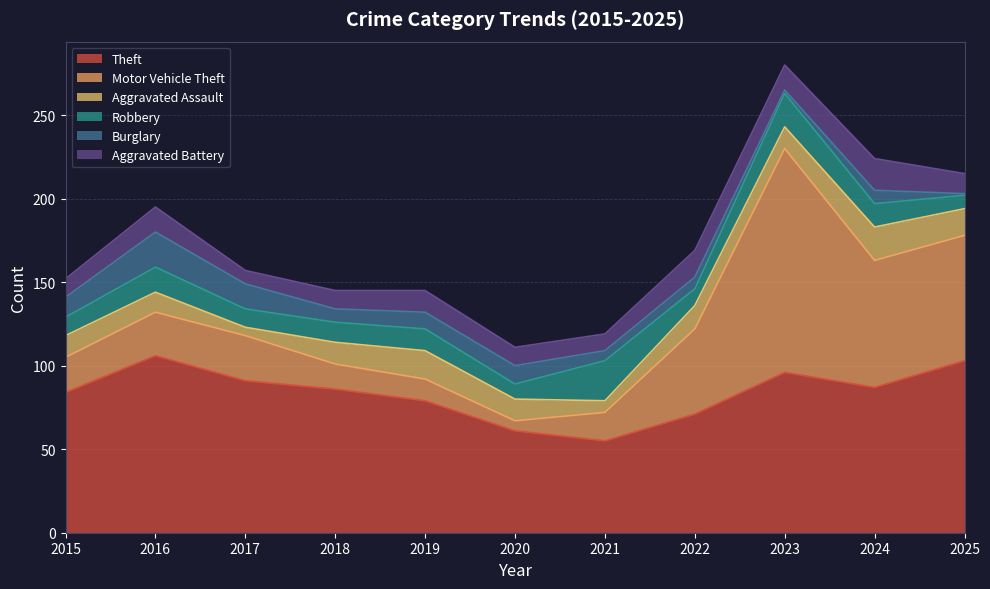

List the series in order of their peak value, highest first.

Motor Vehicle Theft, Theft, Robbery, Burglary, Aggravated Assault, Aggravated Battery